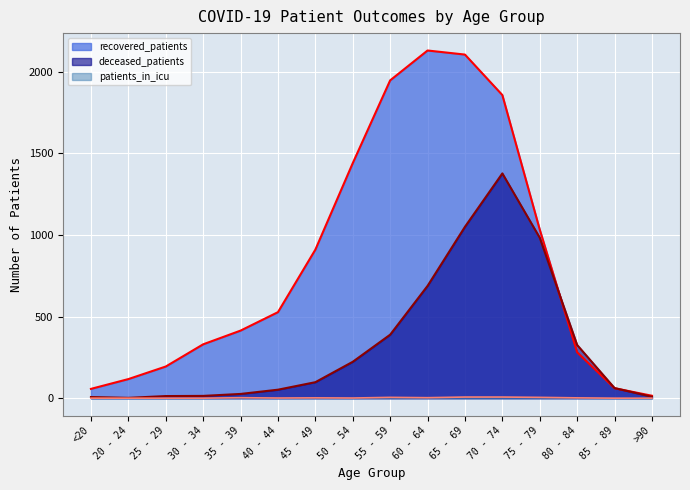

Where is the first local minimum for patients_in_icu_line?

40 - 44